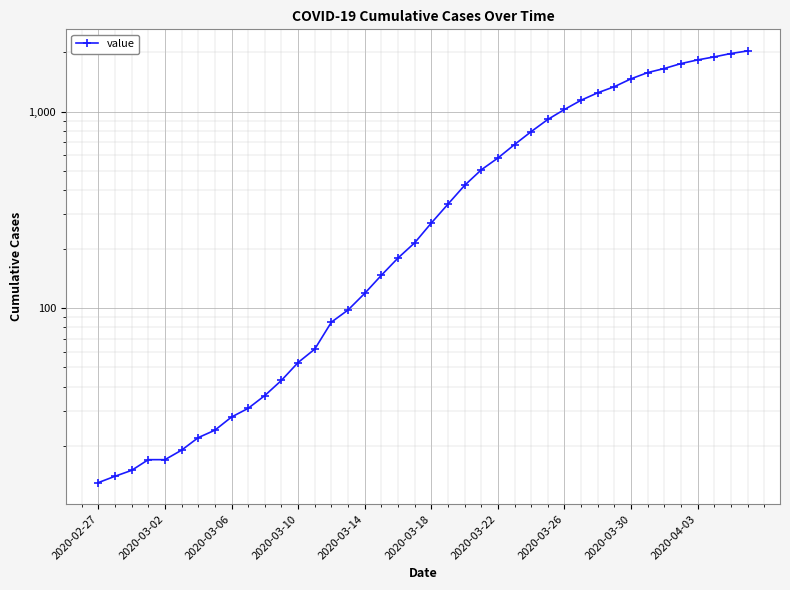

Is it true that the value at 2020-03-26 is 1516?

False